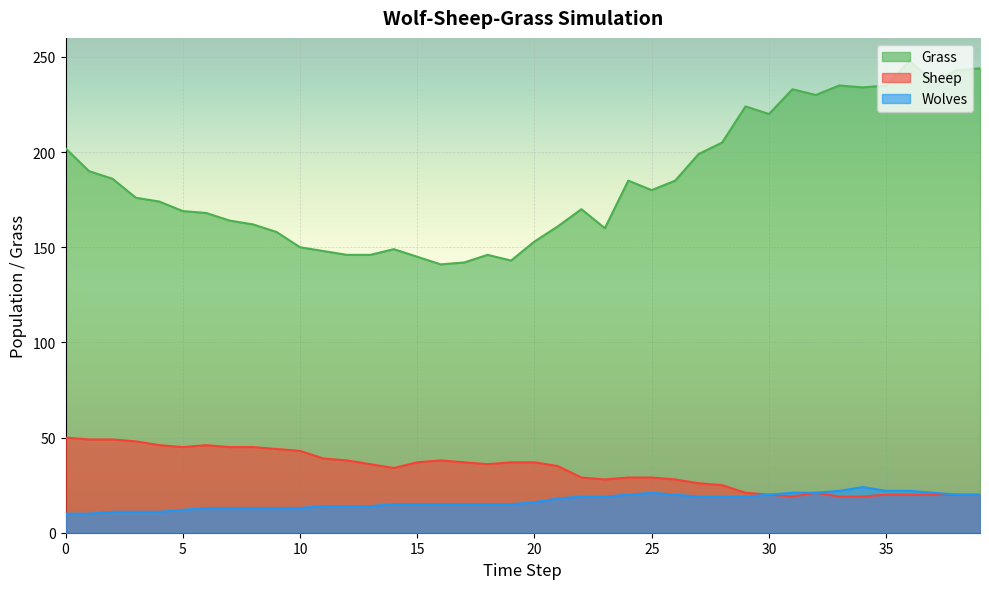

What is the sum of all Grass values?

7386